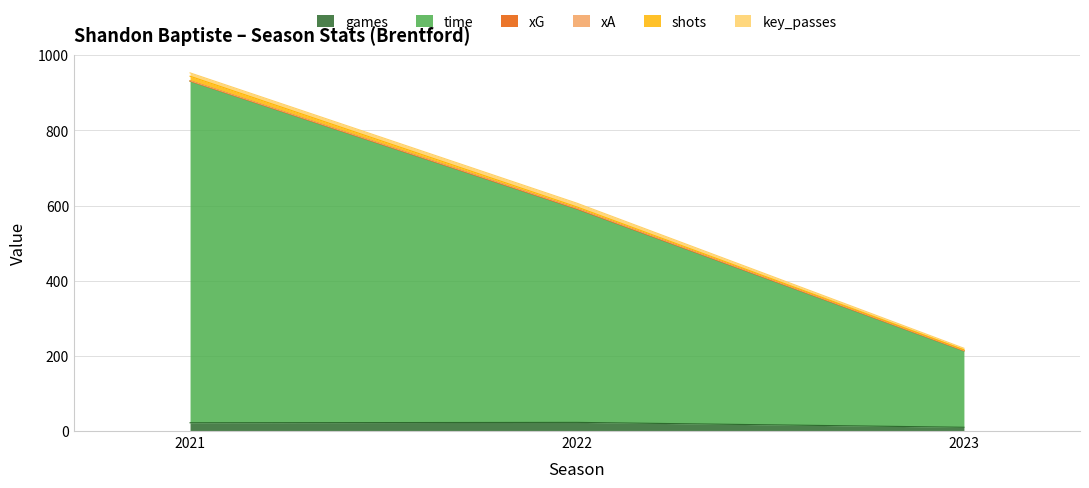

Which series has the largest total across all categories?

time